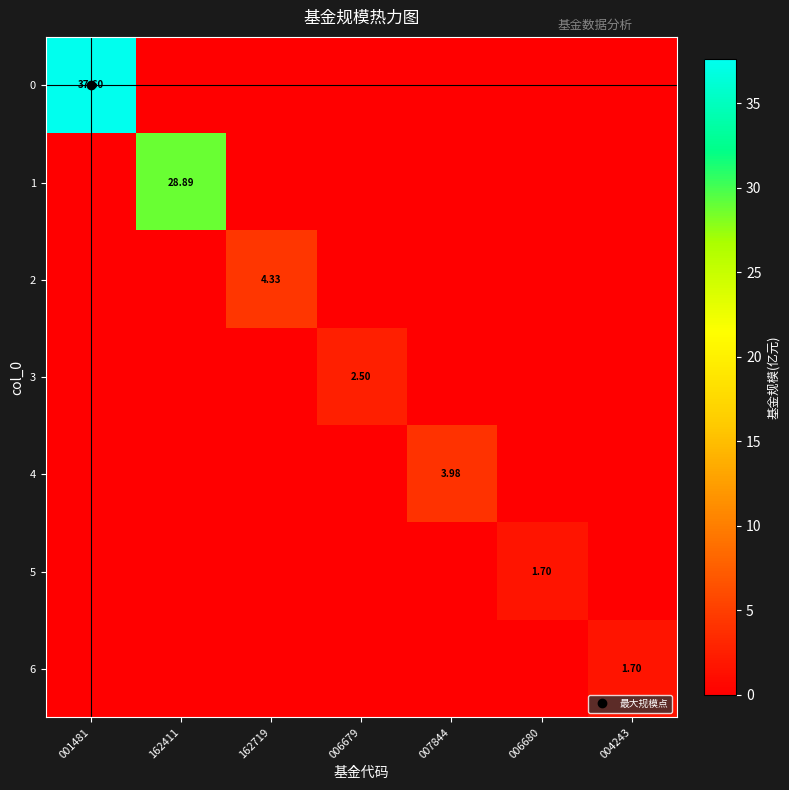

What is the difference between the highest and lowest values at 007844?

4.0